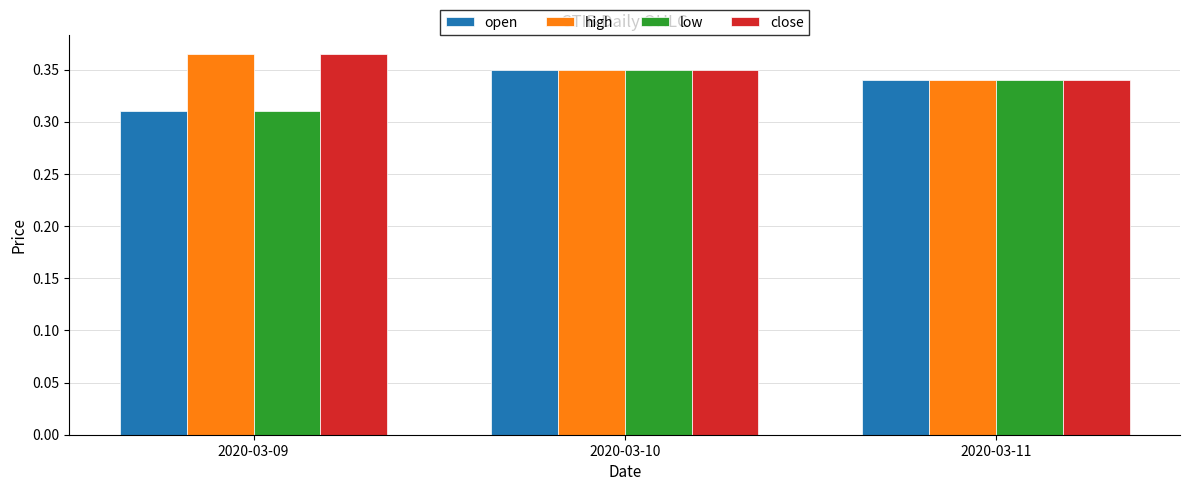

At how many categories does at least one series exceed 0?

3